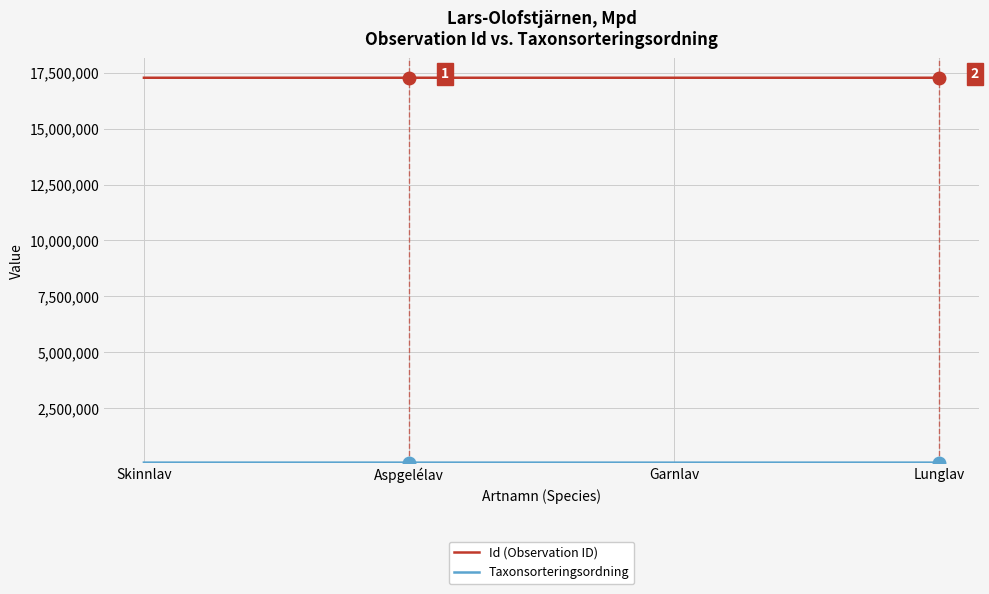

What is the highest value of the Id (Observation ID) series?

17268472